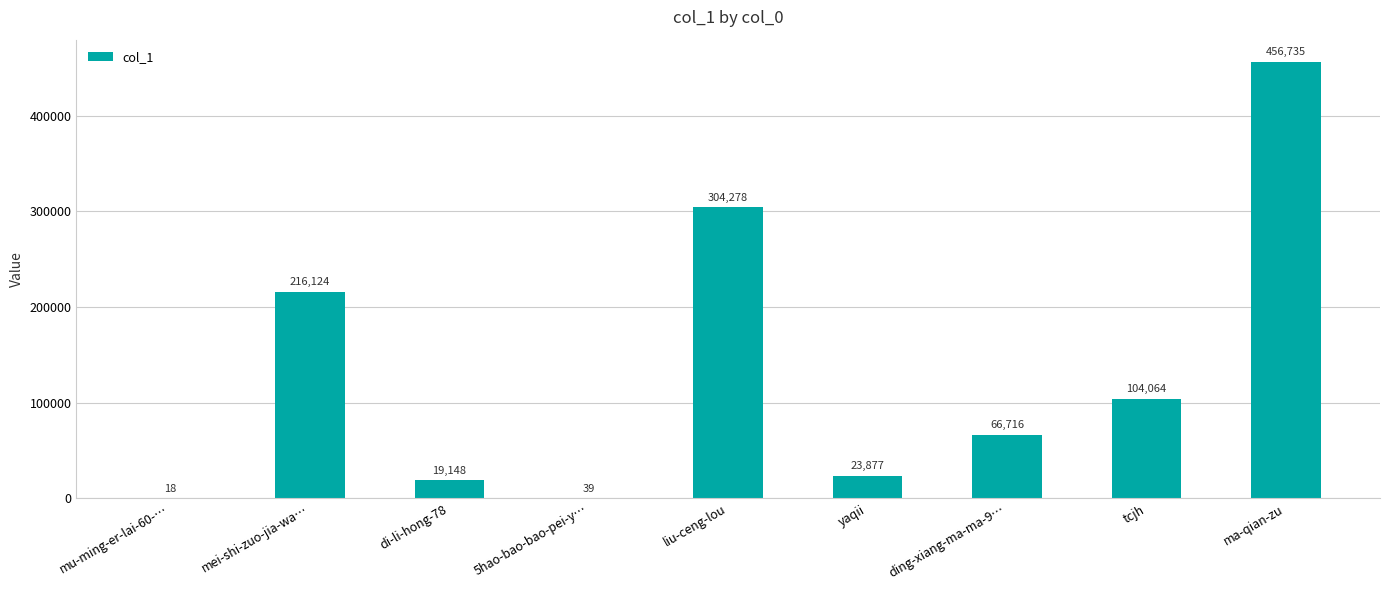

At which label is the value closest to 228376?

mei-shi-zuo-jia-wa…